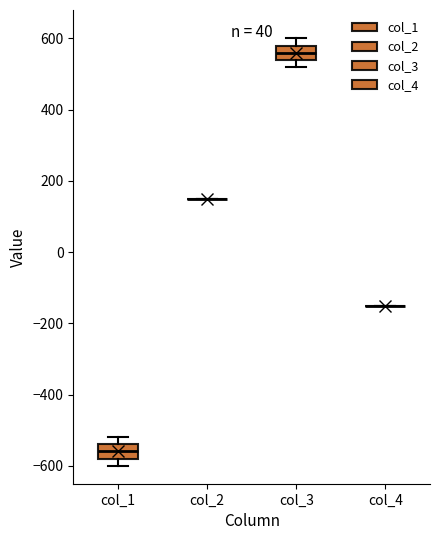

Reading left to right, read every box against the y-axis: the position of its median line, the range the box covers, and the ends of its whiskers. The values are not printed on the chart, so give them approximately, as read against the axis.

col_1: median -560, box -580 to -540, whiskers -600 to -520
col_2: box collapsed to a line at 160, whiskers 160 to 160
col_3: median 560, box 540 to 580, whiskers 520 to 600
col_4: box collapsed to a line at -140, whiskers -140 to -140